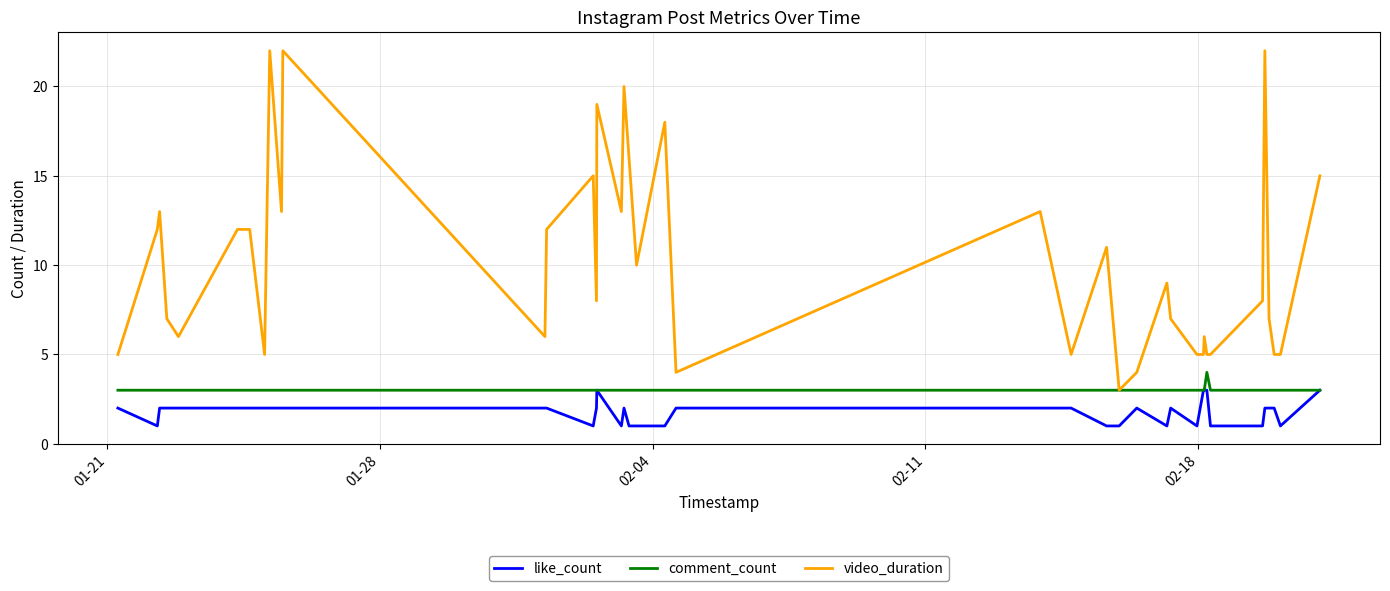

What is the average value of the like_count series?

2